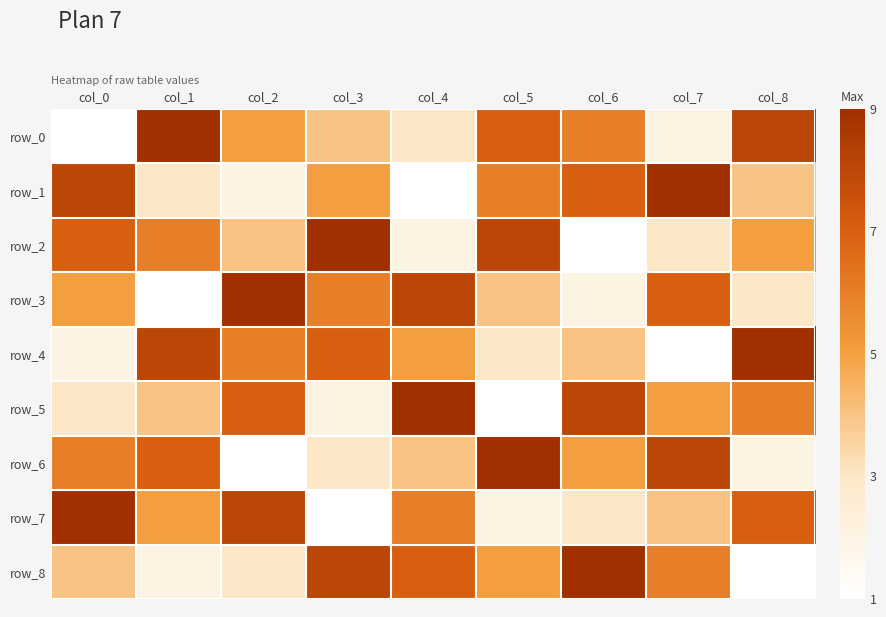

Which series changed the most between col_4 and col_6?

row_1